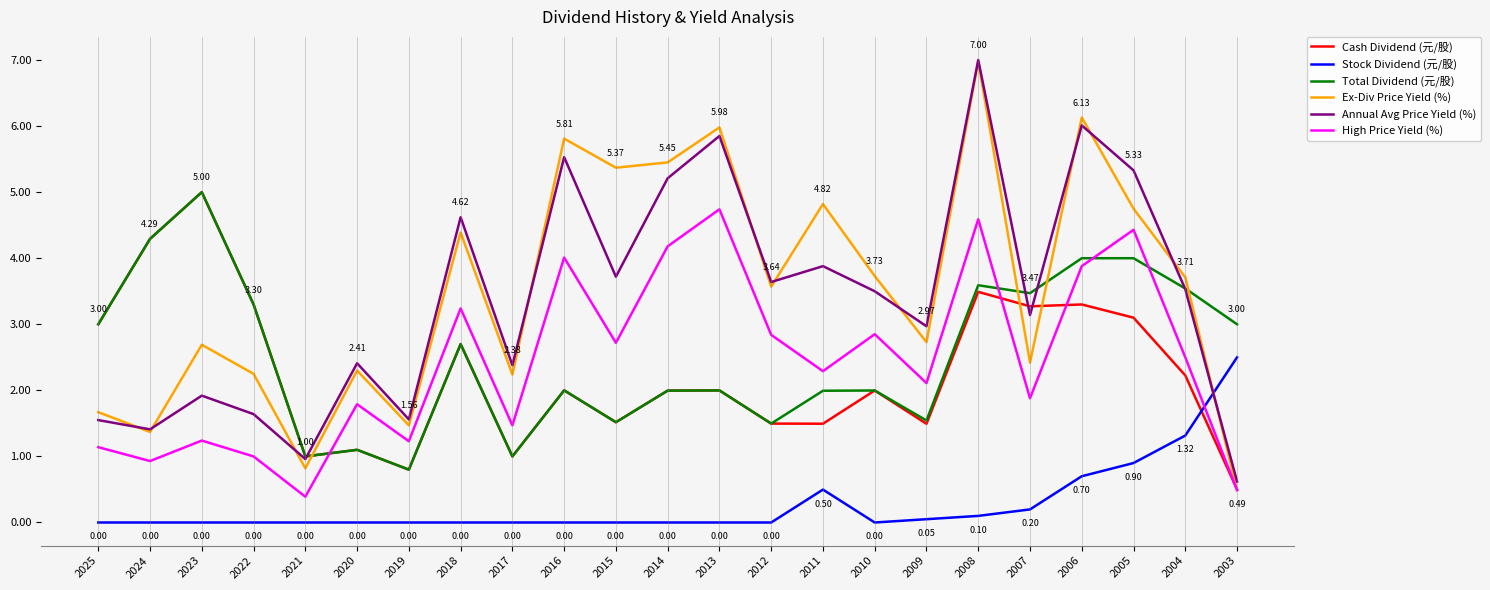

Is the value of High Price Yield (%) at 2024 greater than the value of Total Dividend (元/股) at 2024?

No